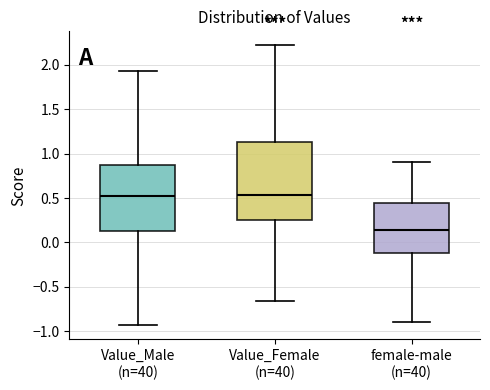

Reading left to right, read every box against the y-axis: the position of its median line, the range the box covers, and the ends of its whiskers. The values are not printed on the chart, so give them approximately, as read against the axis.

Value_Male (n=40): median 0.50, box 0.10 to 0.85, whiskers -0.95 to 1.95
Value_Female (n=40): median 0.55, box 0.25 to 1.15, whiskers -0.65 to 2.20
female-male (n=40): median 0.15, box -0.10 to 0.45, whiskers -0.90 to 0.90